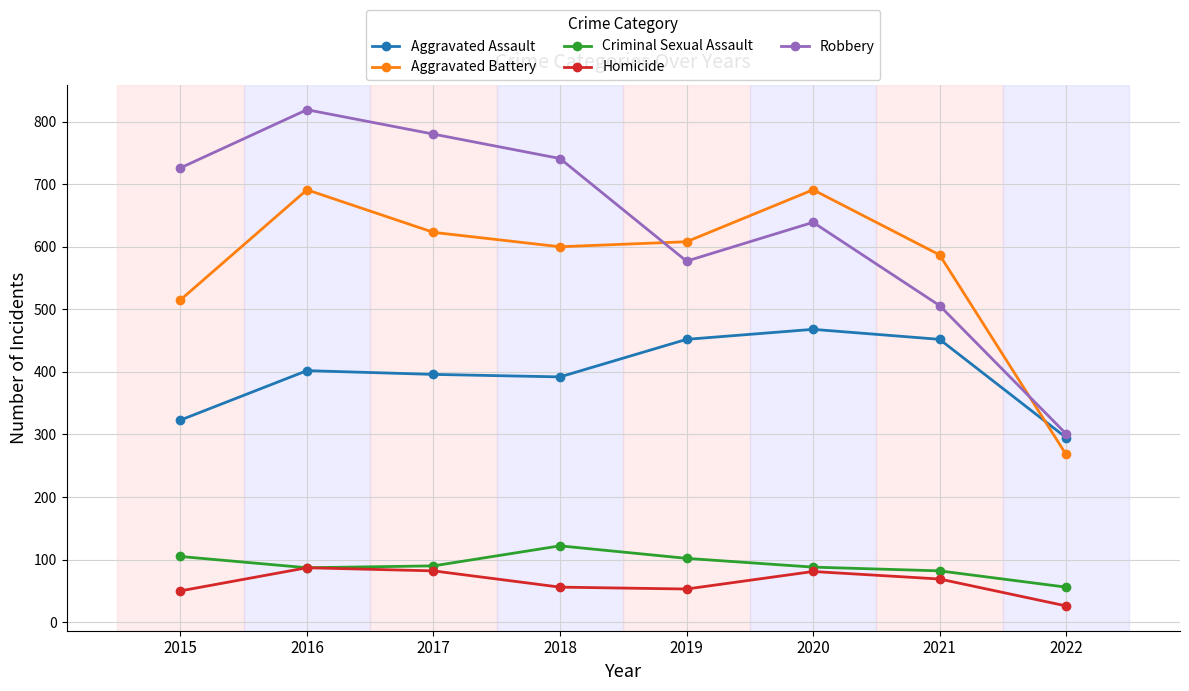

How many distinct data groups are displayed?

5